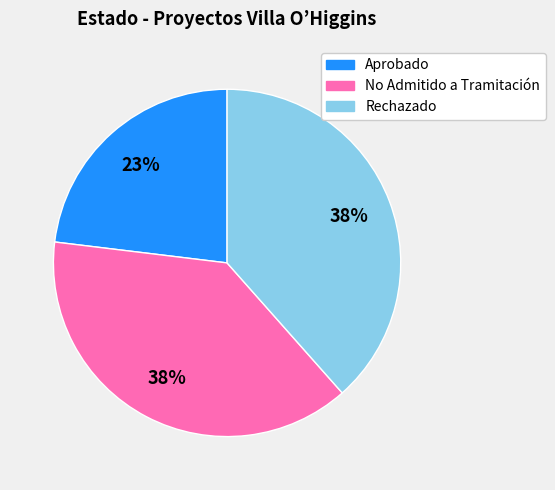

To the nearest percent, what is the combined percentage of No Admitido a Tramitación and Rechazado?

77%